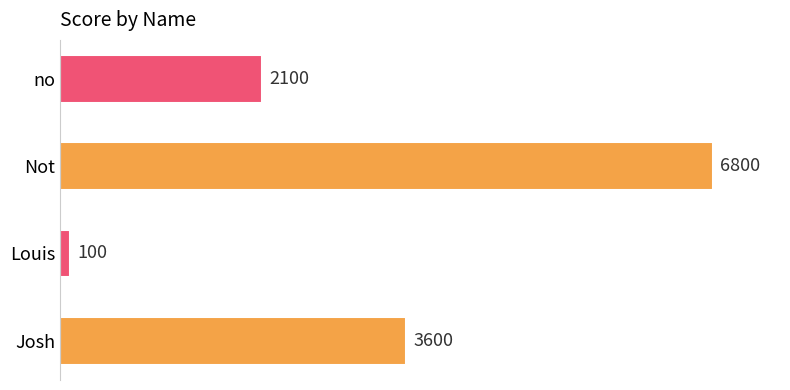

The value at no is 2100. True or false?

True